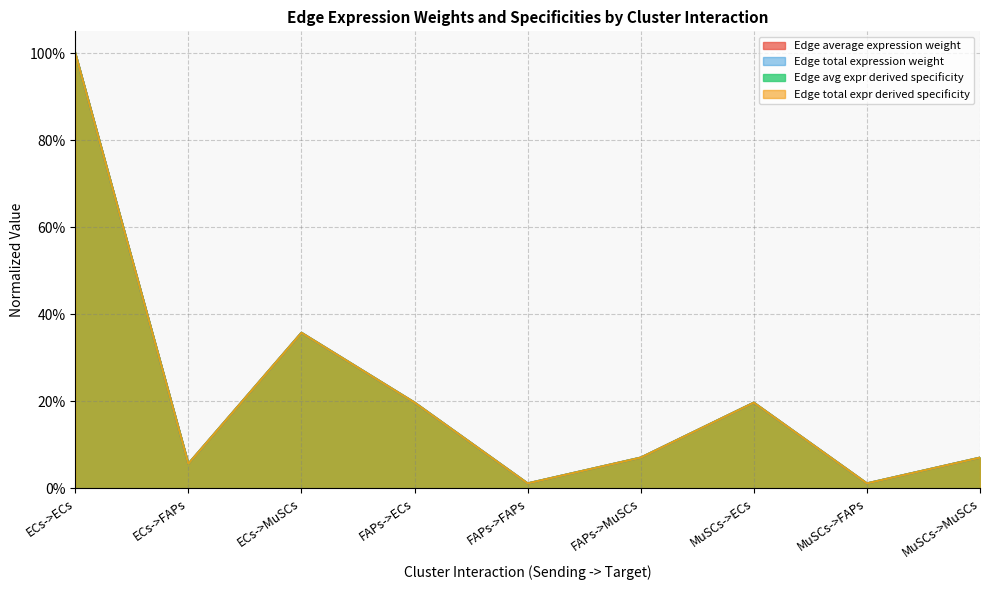

Reading right to left, extract all data points from this chart.

Edge average expression weight: 0.1	0.0	0.2	0.1	0.0	0.2	0.4	0.1	1.0
Edge total expression weight: 0.1	0.0	0.2	0.1	0.0	0.2	0.4	0.1	1.0
Edge avg expr derived specificity: 0.1	0.0	0.2	0.1	0.0	0.2	0.4	0.1	1.0
Edge total expr derived specificity: 0.1	0.0	0.2	0.1	0.0	0.2	0.4	0.1	1.0